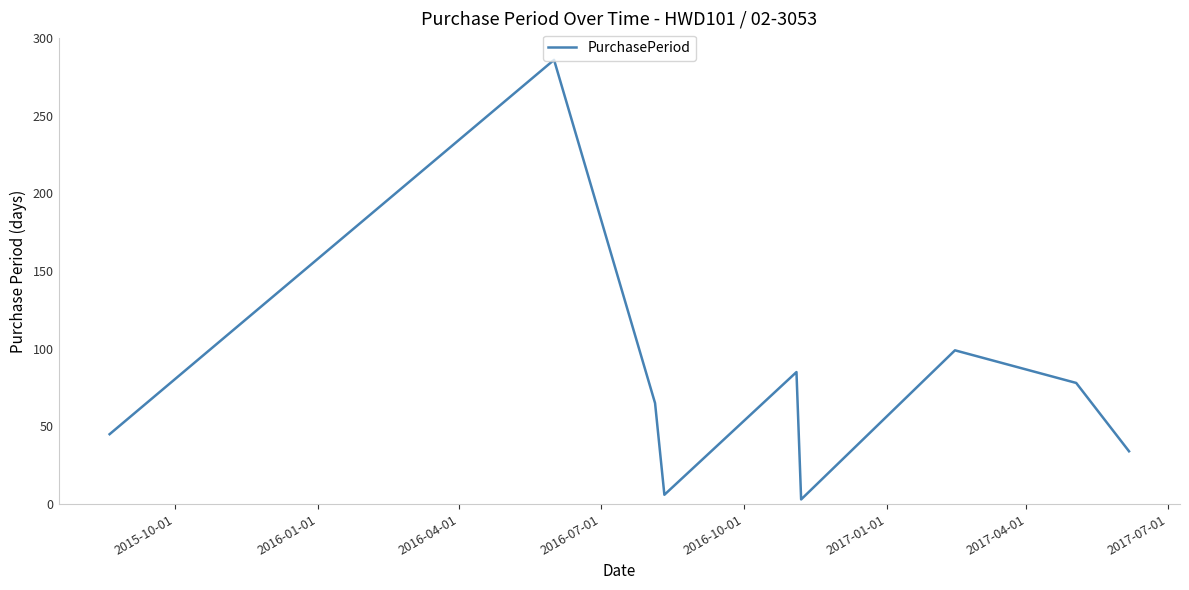

What is the maximum value shown in the chart?

286